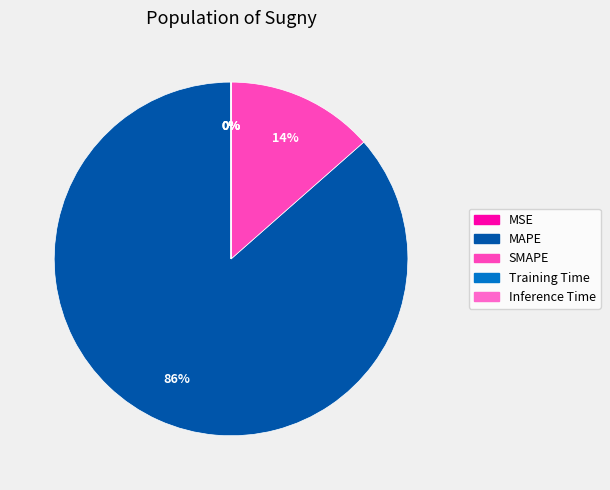

What is the smallest slice in the pie chart?

Inference Time